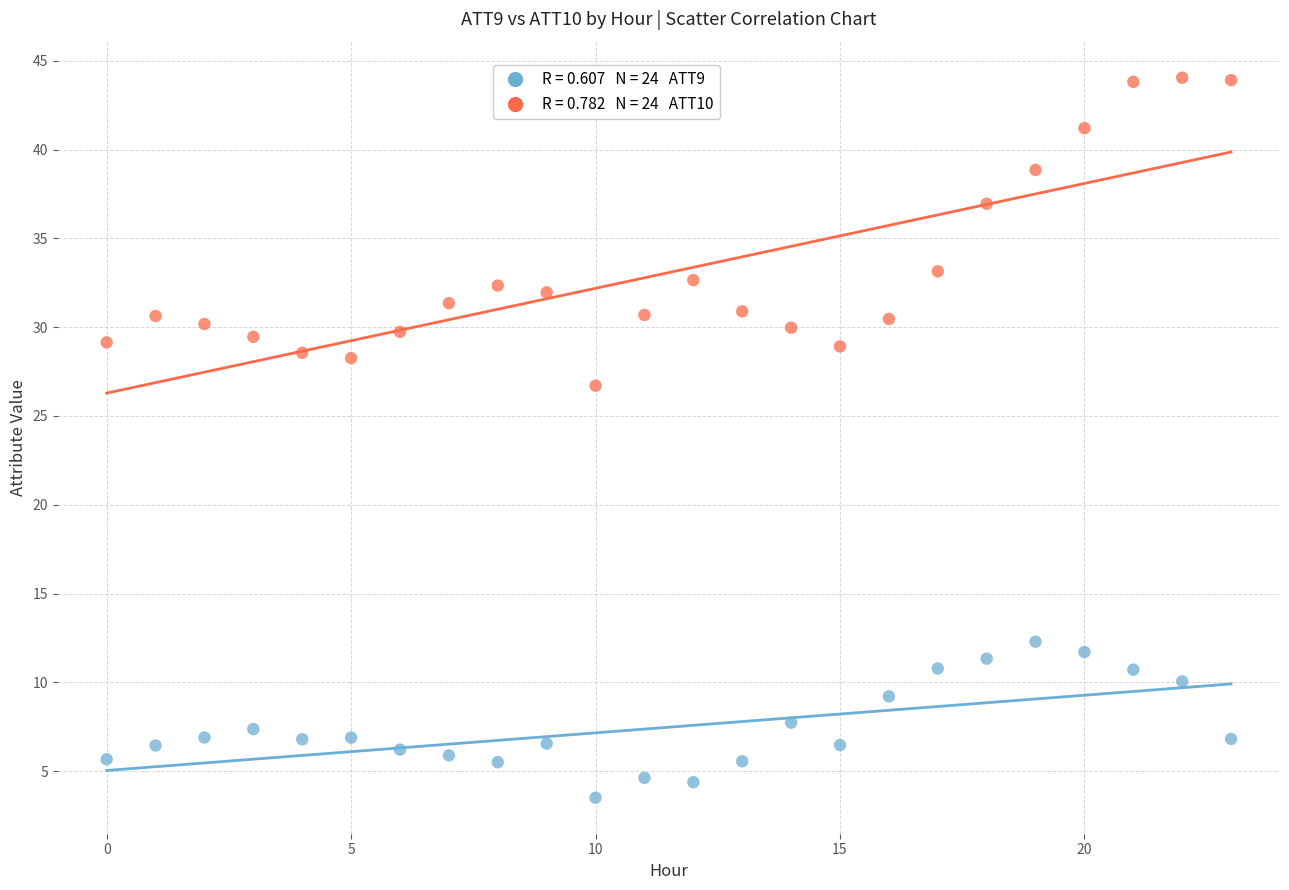

Across all data points, what is the range of Y values (max minus min)?

40.5